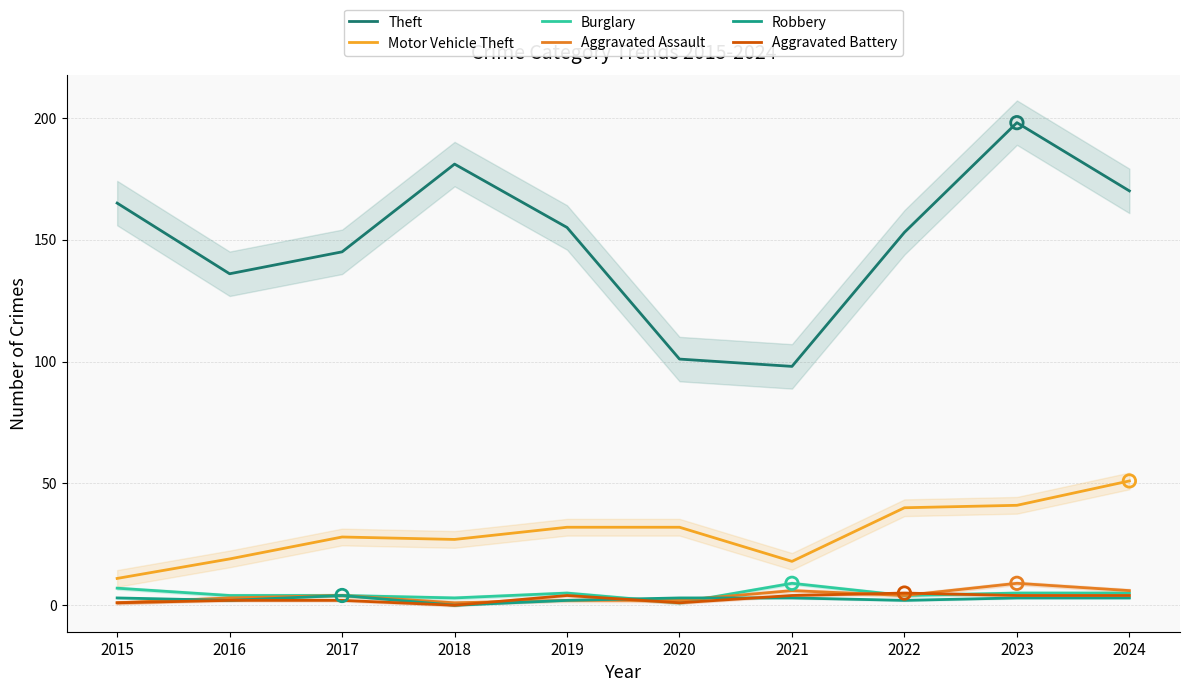

What is the total value across all series at 2019?

200